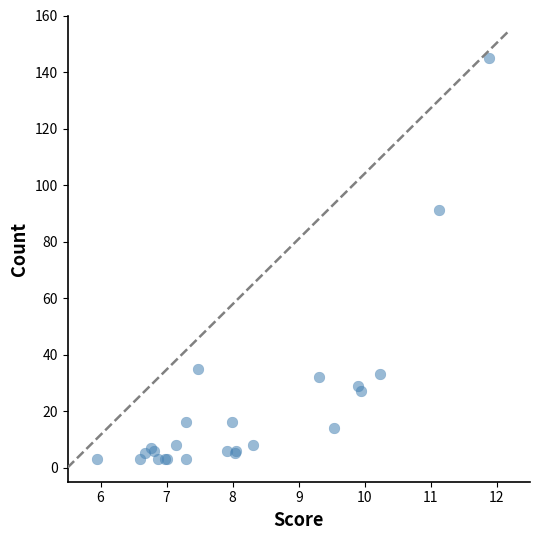

What Y value in the scatter plot is closest to 74?

91